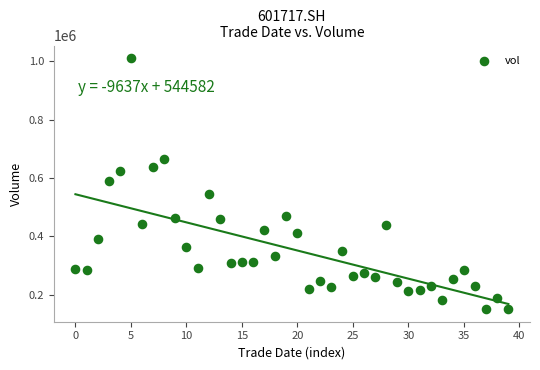

What Y value in the scatter plot is closest to 580921?

590402.1